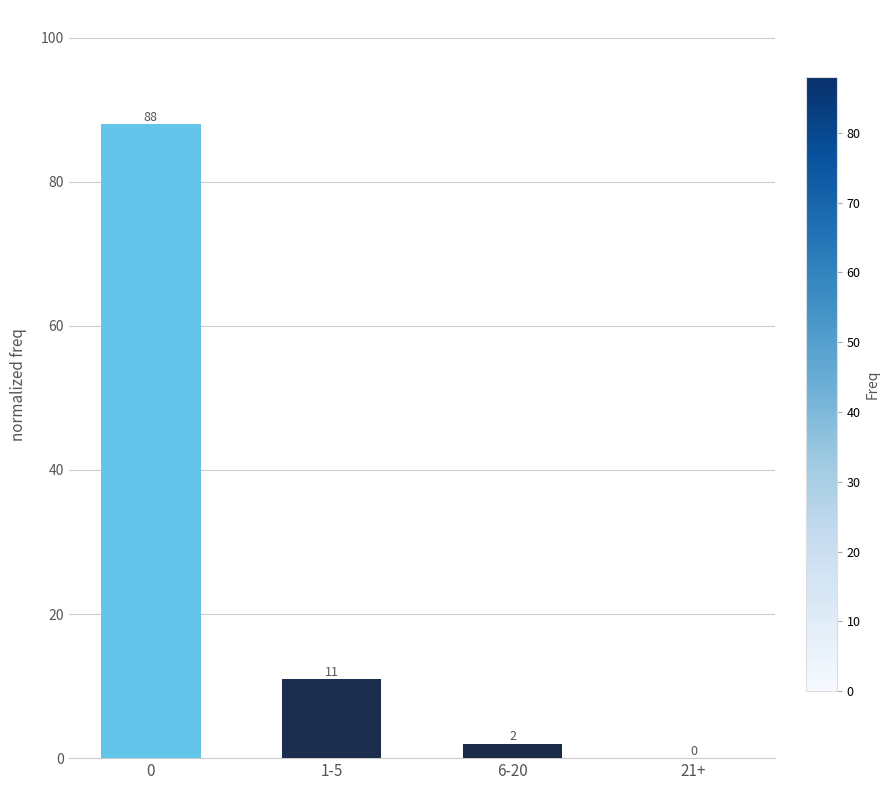

What is the sum of the values at 21+ and 1-5?

11